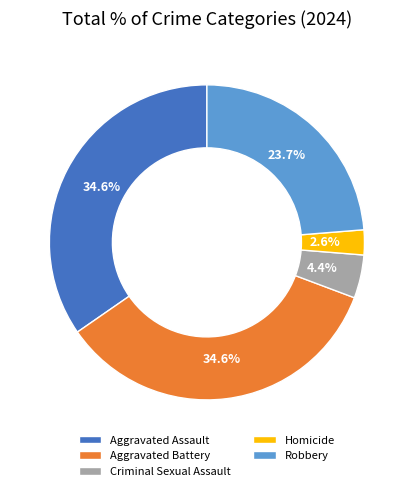

What percentage is the Criminal Sexual Assault slice, to the nearest percent?

4%